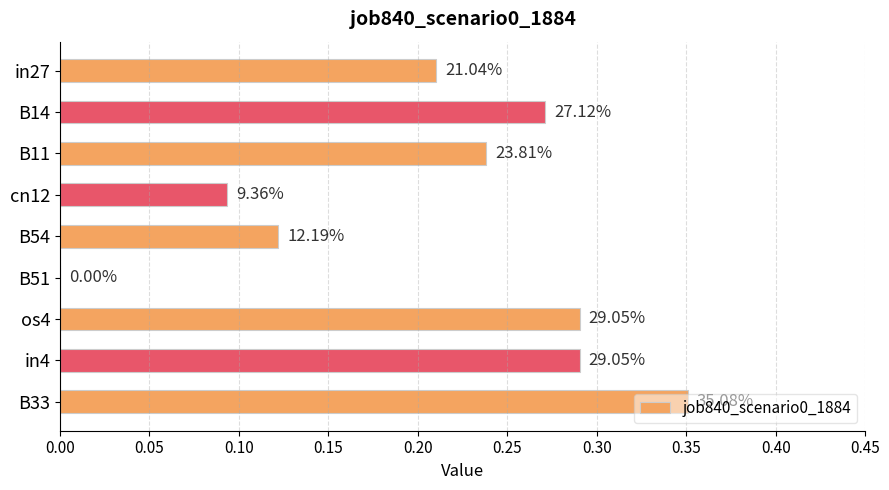

Are the bars horizontal?

Yes